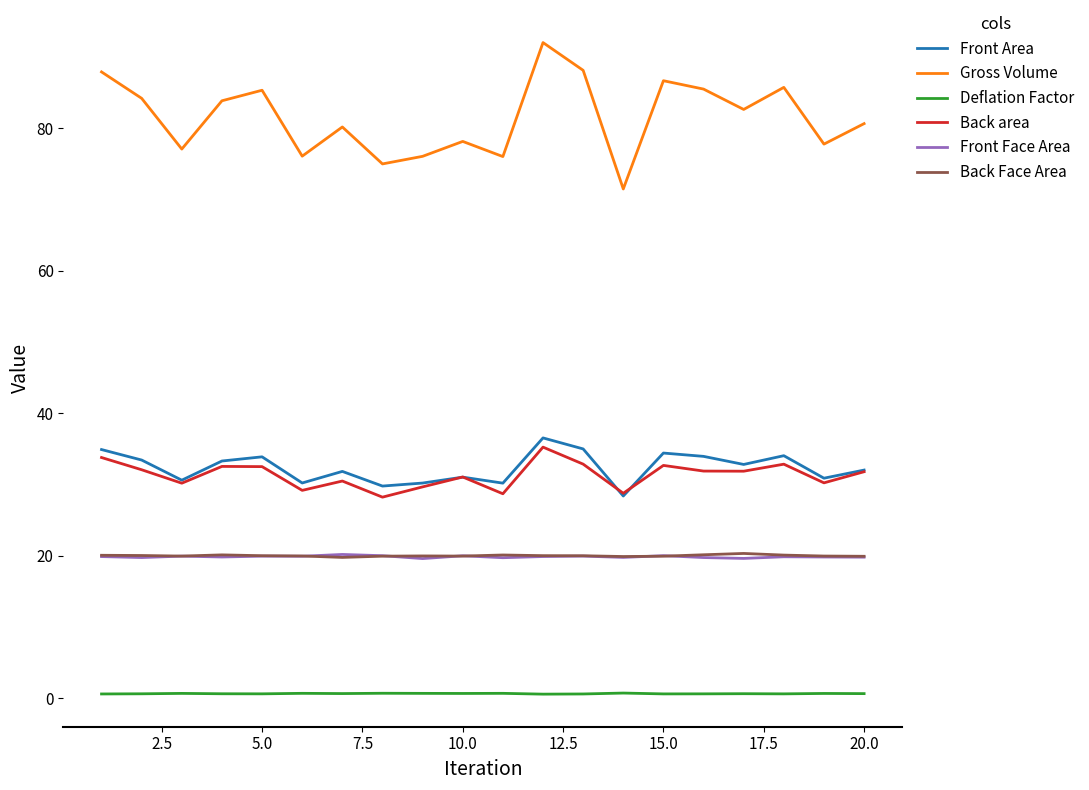

Which series has the largest range (max minus min)?

Gross Volume